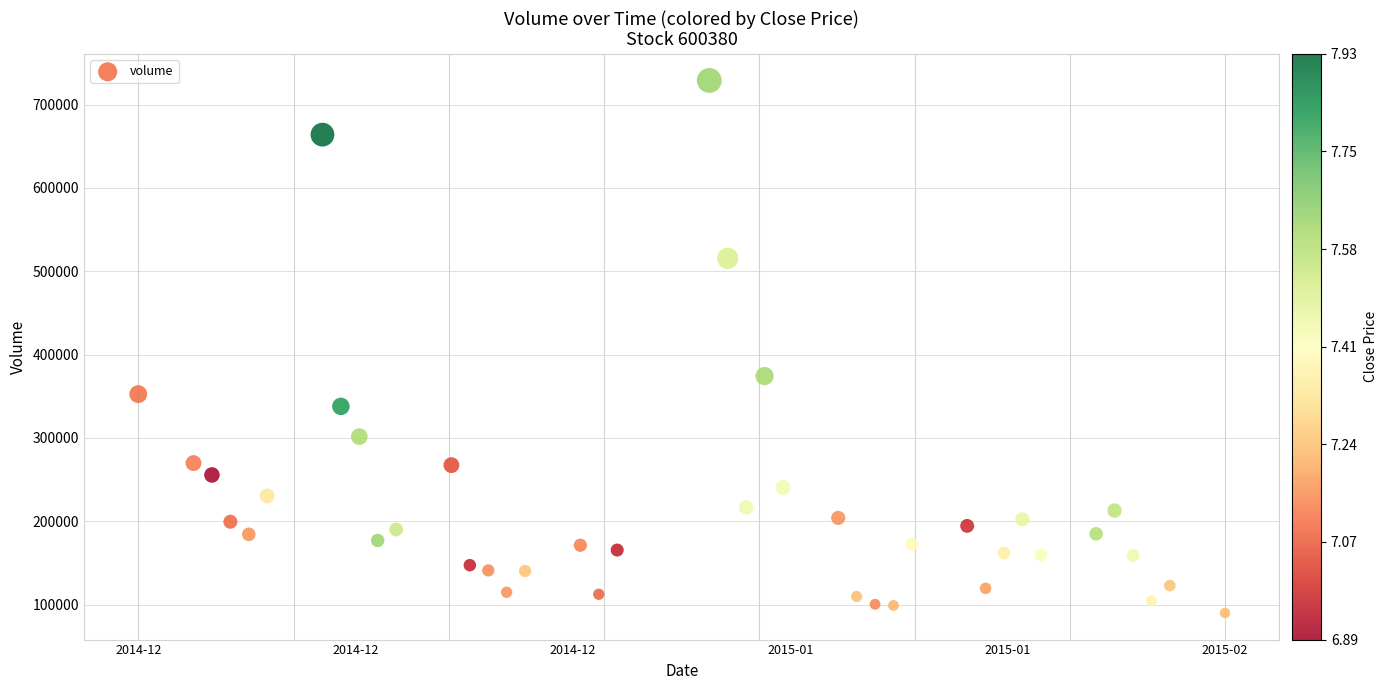

What is the range of X values (max minus min)?

59